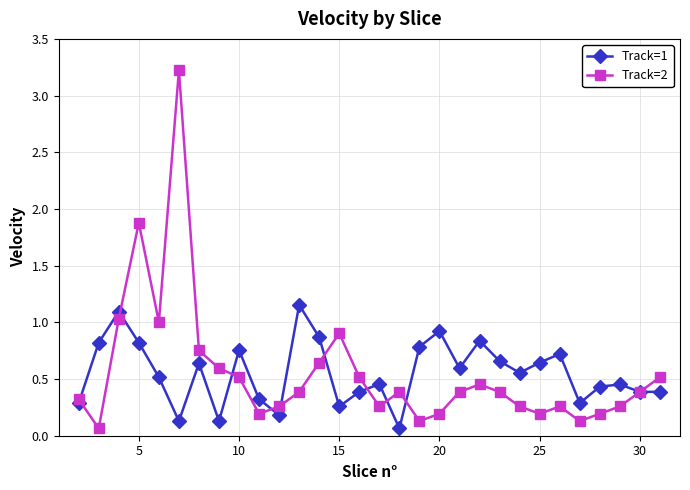

Which series has the largest range (max minus min)?

Track=2